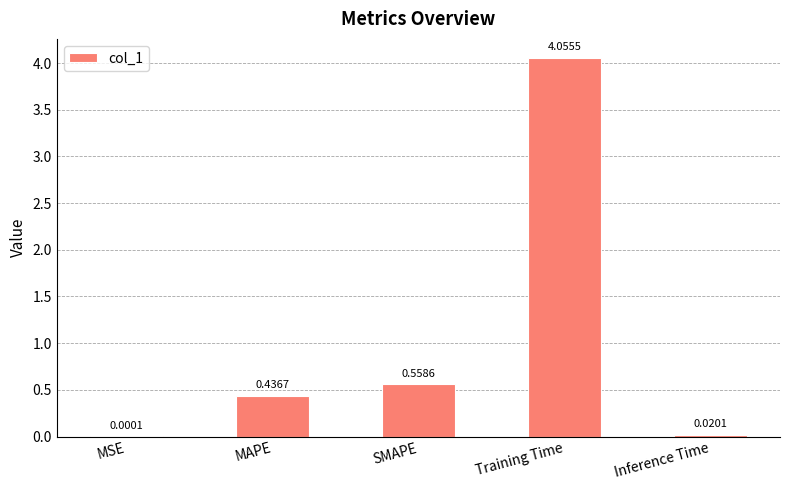

What is the sum of all values?

5.1